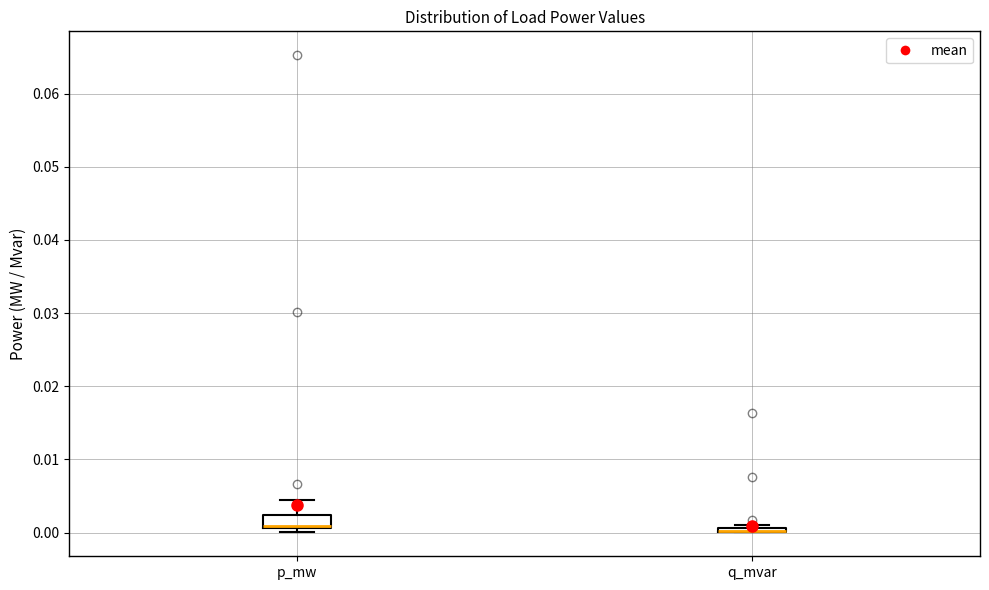

Where is the lower edge of the box for q_mvar on the y-axis? The values are not printed on the chart, so give them approximately, as read against the axis.

0.000